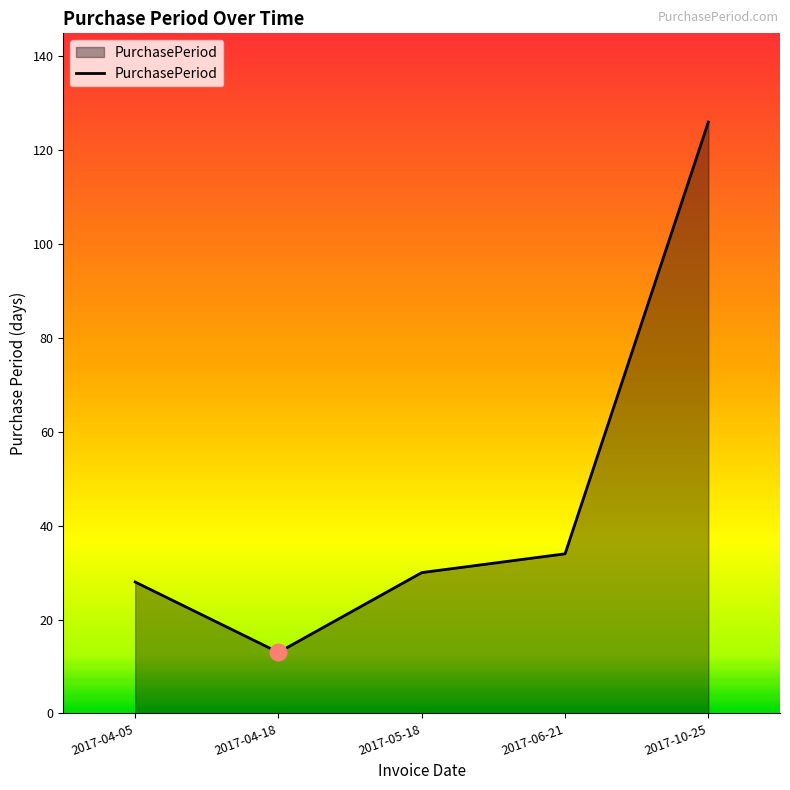

Between 2017-05-18 and 2017-04-18, which is larger?

2017-05-18